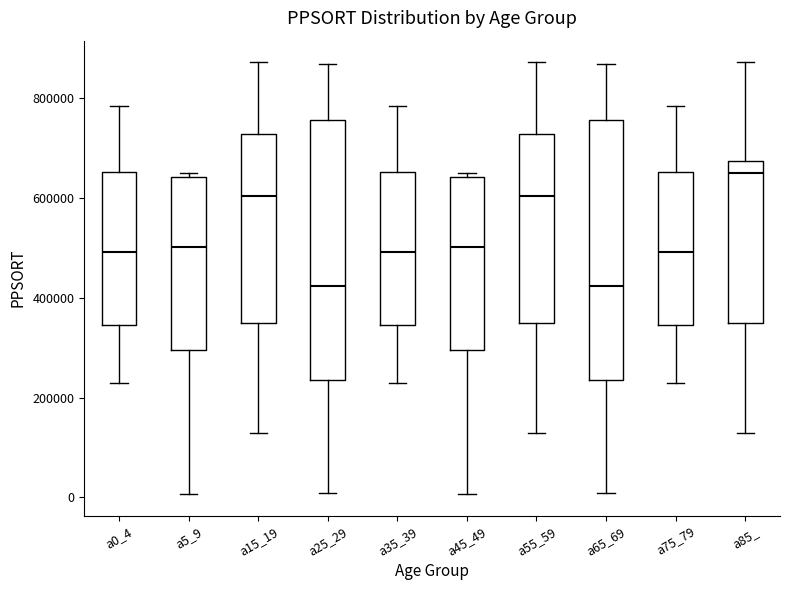

Where does the upper whisker of the box for a15_19 end on the y-axis? The values are not printed on the chart, so give them approximately, as read against the axis.

880000